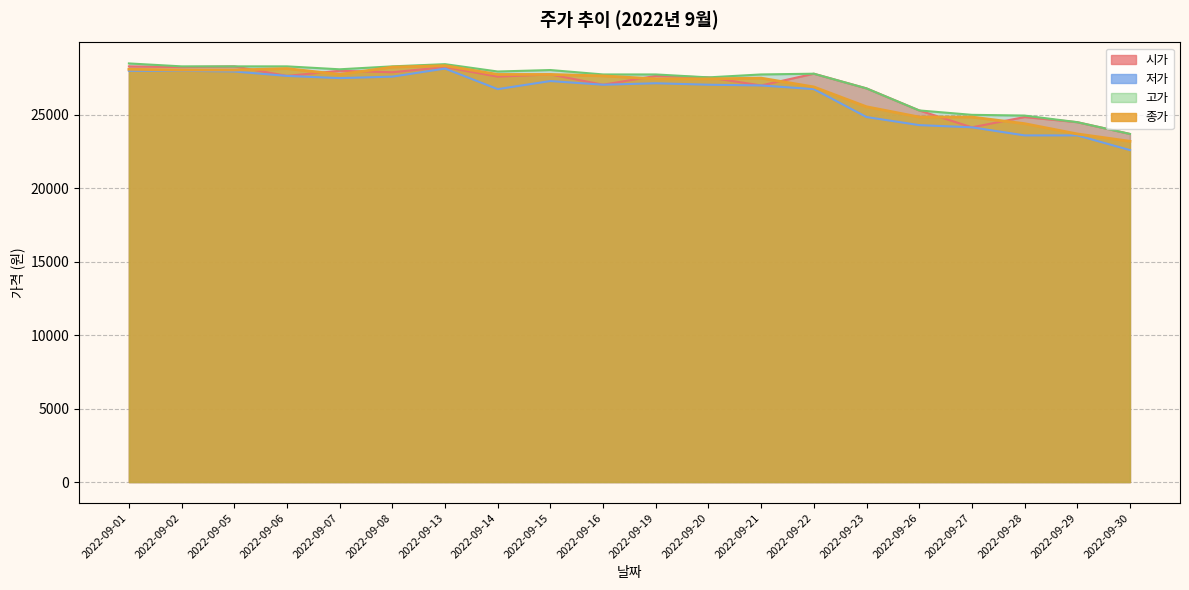

Does the chart have visible grid lines?

Yes